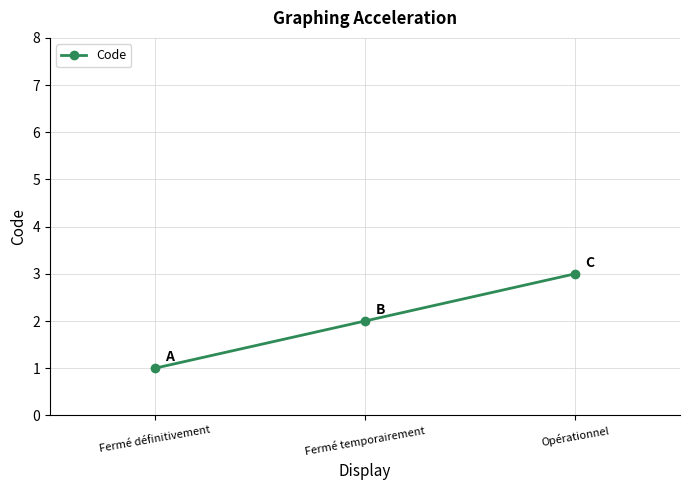

List the labels in order of value, largest first.

Opérationnel, Fermé temporairement, Fermé définitivement